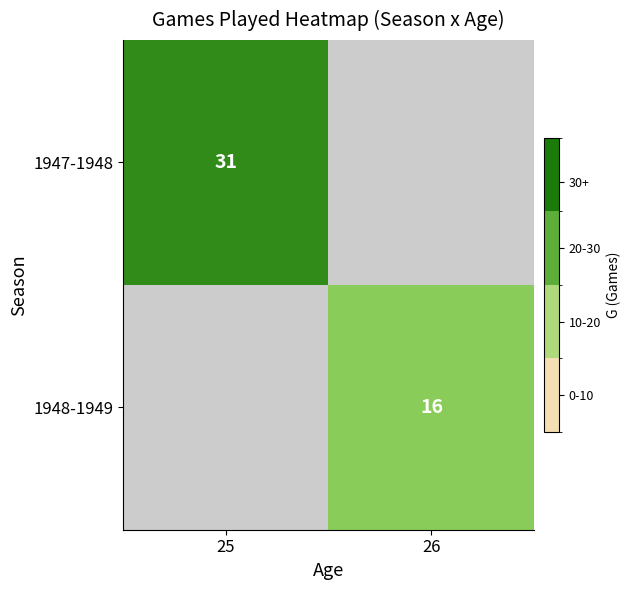

True or false: 1948-1949 has a value of 16 at 26.

True